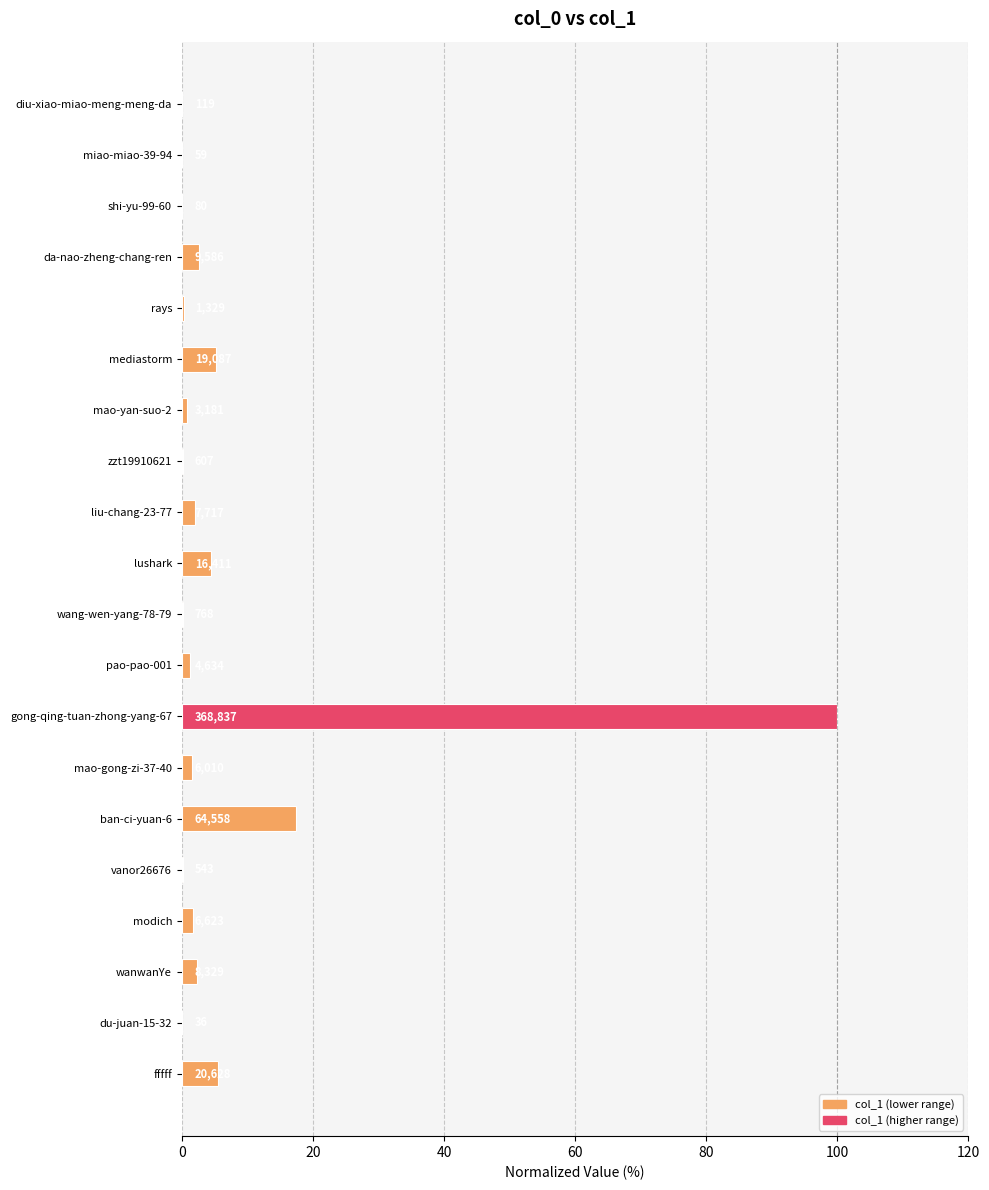

Are the bars horizontal?

Yes